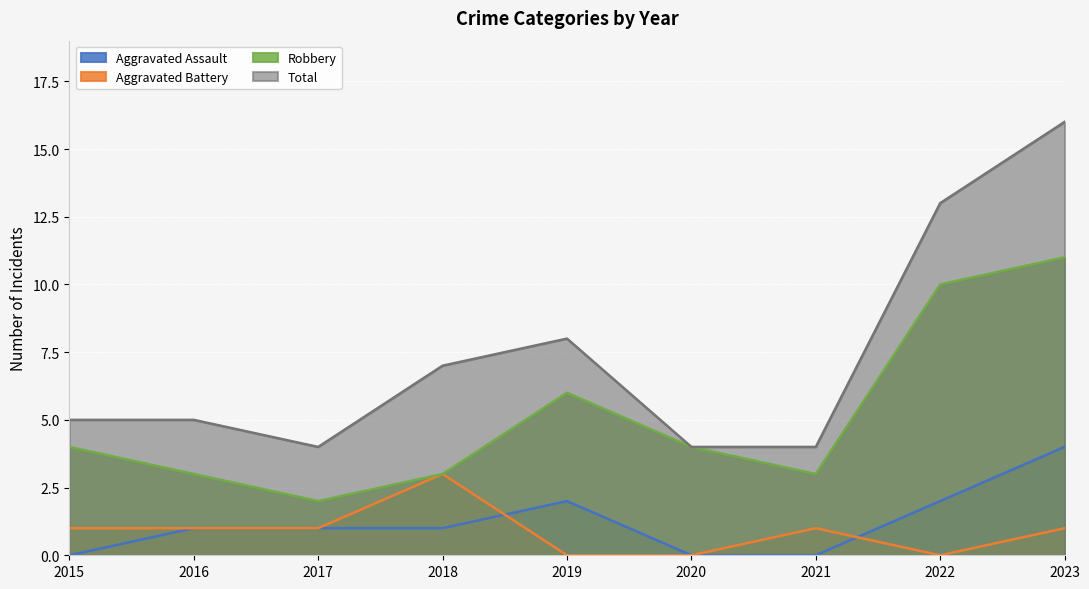

At which label is Robbery closest to 6?

2019